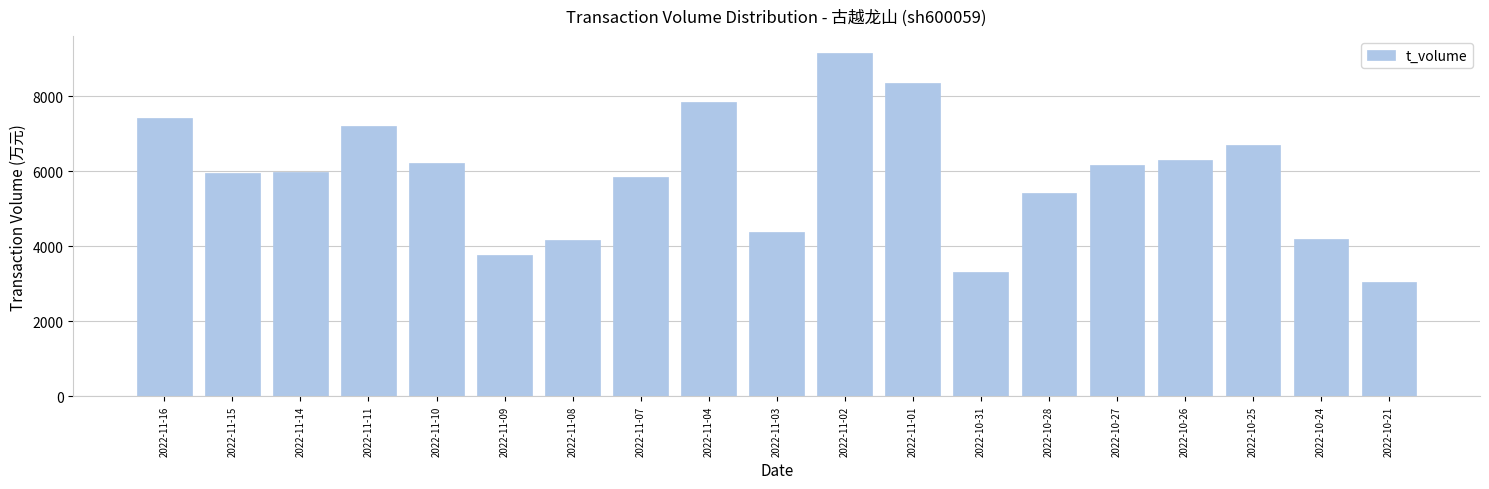

How many data points does each series have?

19